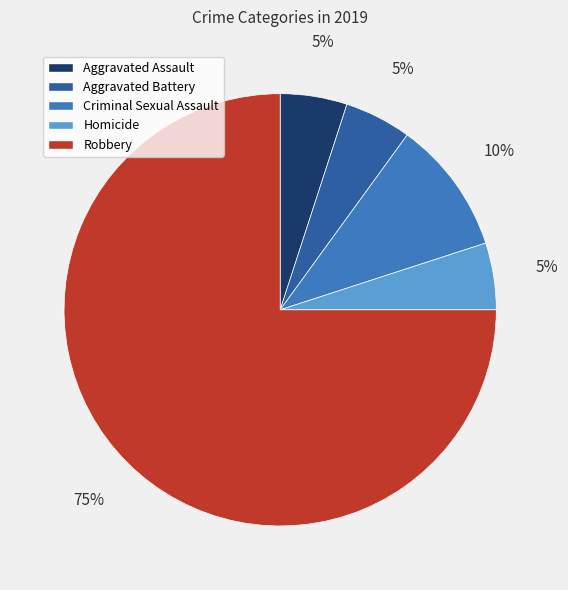

How many segments does this pie chart have?

5